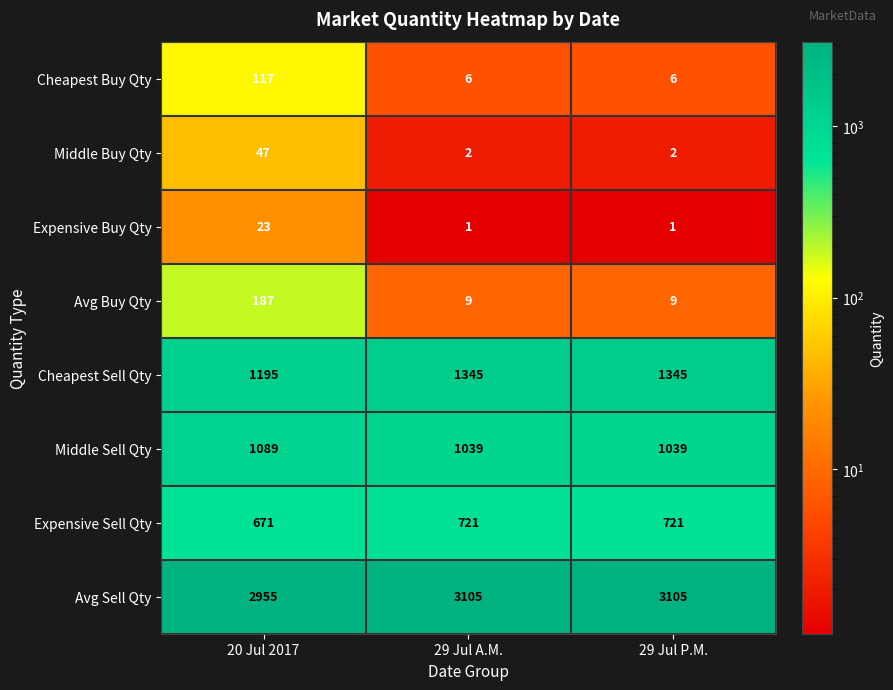

What is the maximum value for Avg Sell Qty?

3105